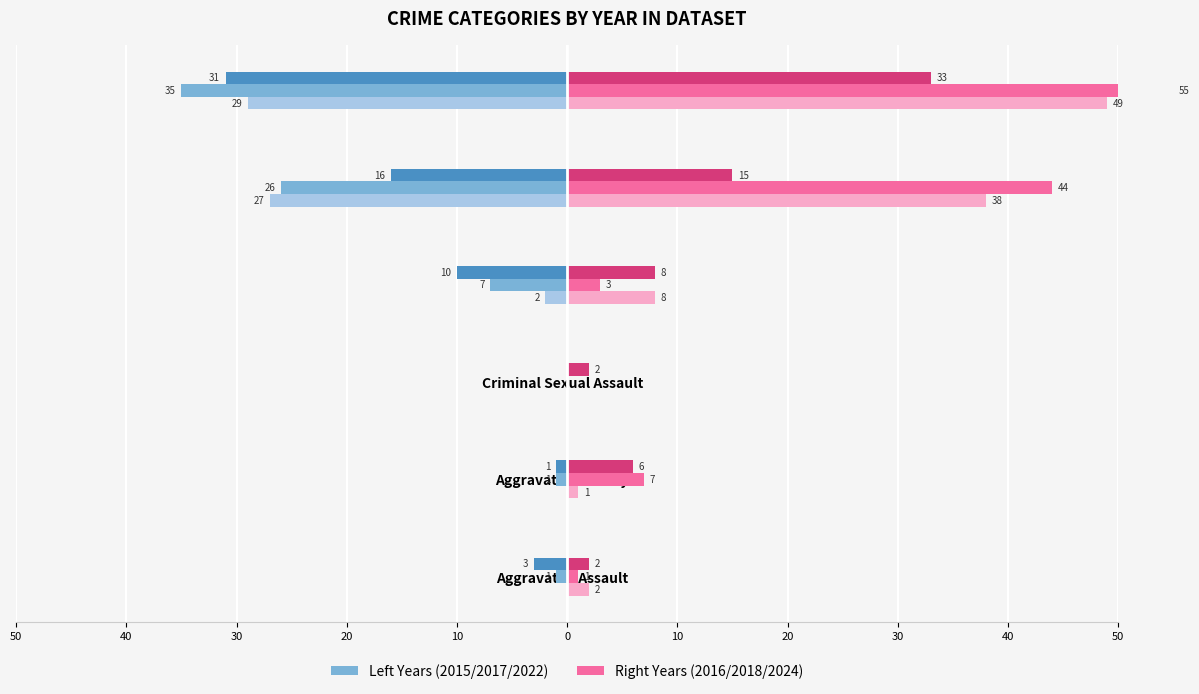

How many bars are there in total?

36